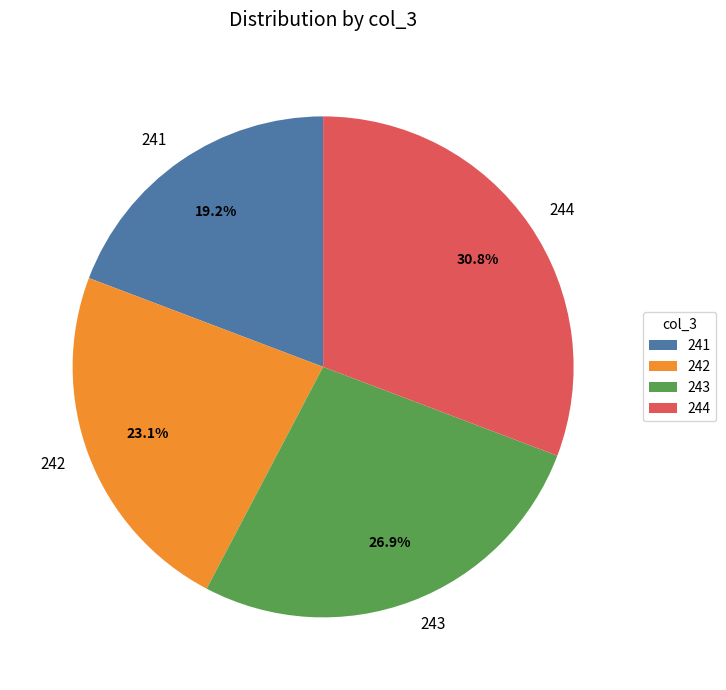

To the nearest percent, what is the average slice percentage?

25%